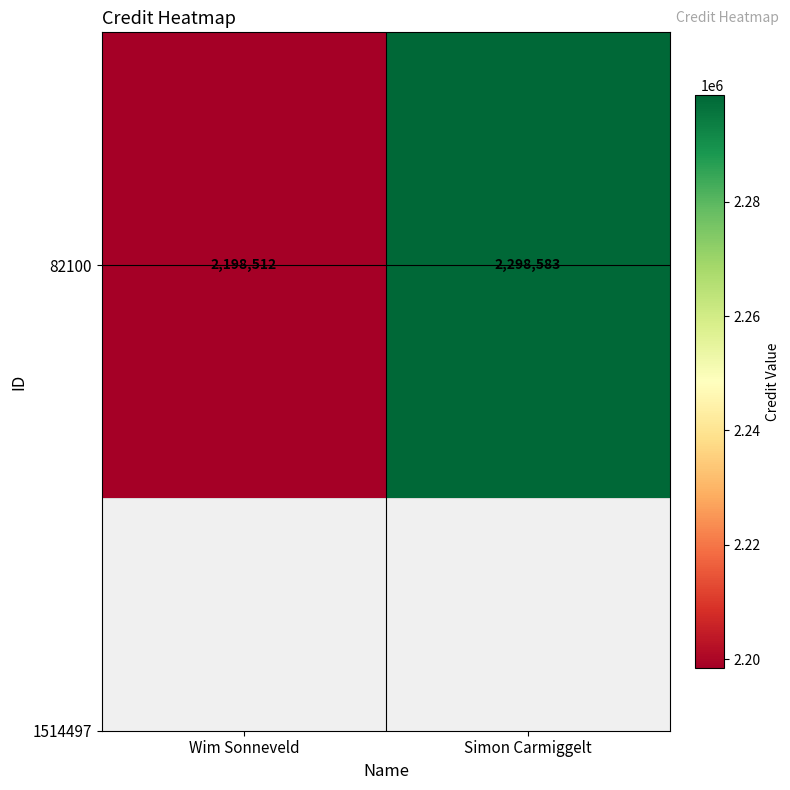

What is the ratio of the value at Simon Carmiggelt to the value at Wim Sonneveld?

1.0